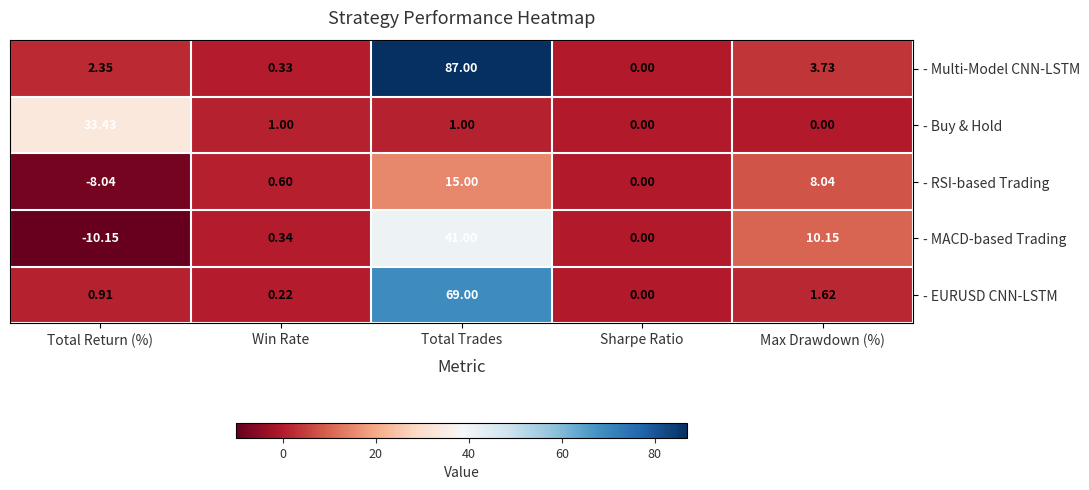

Which series has the largest range (max minus min)?

- Multi-Model CNN-LSTM